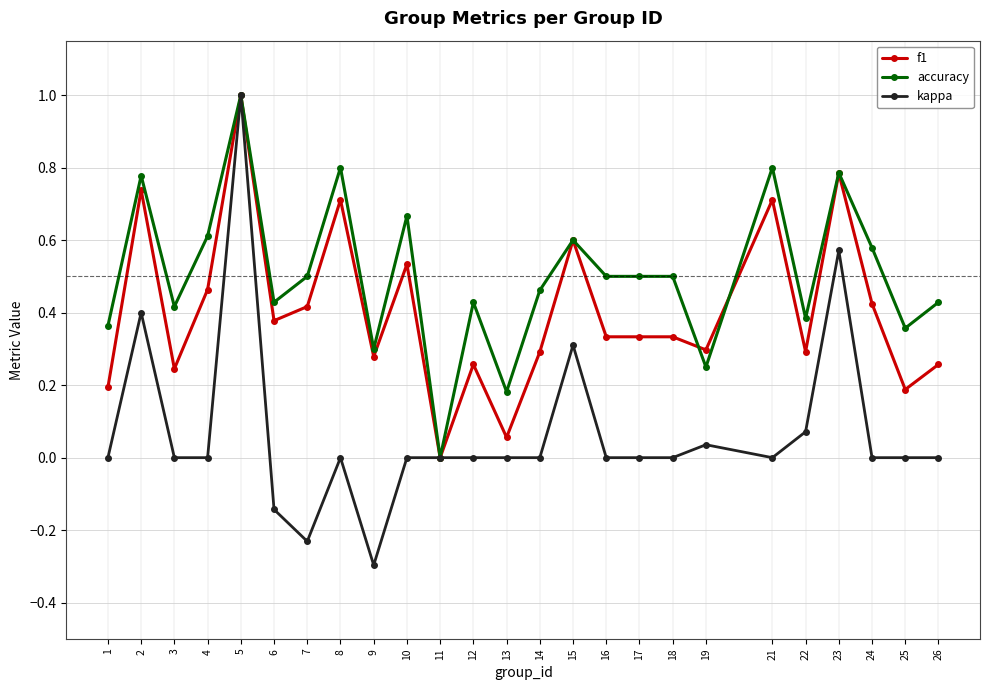

How many values in the f1 series exceed 0?

24